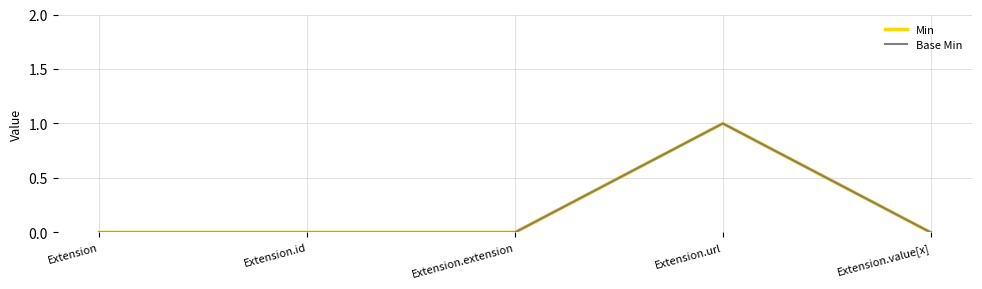

Reading left to right, transcribe all the data shown in this chart.

Min: 0	0	0	1	0
Base Min: 0	0	0	1	0